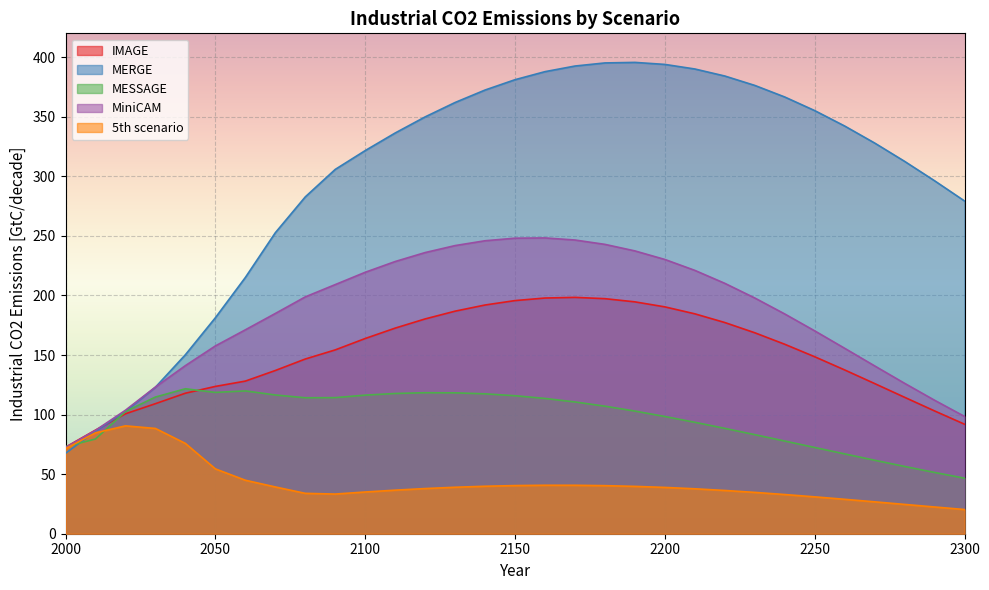

Between which two adjacent categories do MiniCAM and MESSAGE first intersect?

2000 and 2010